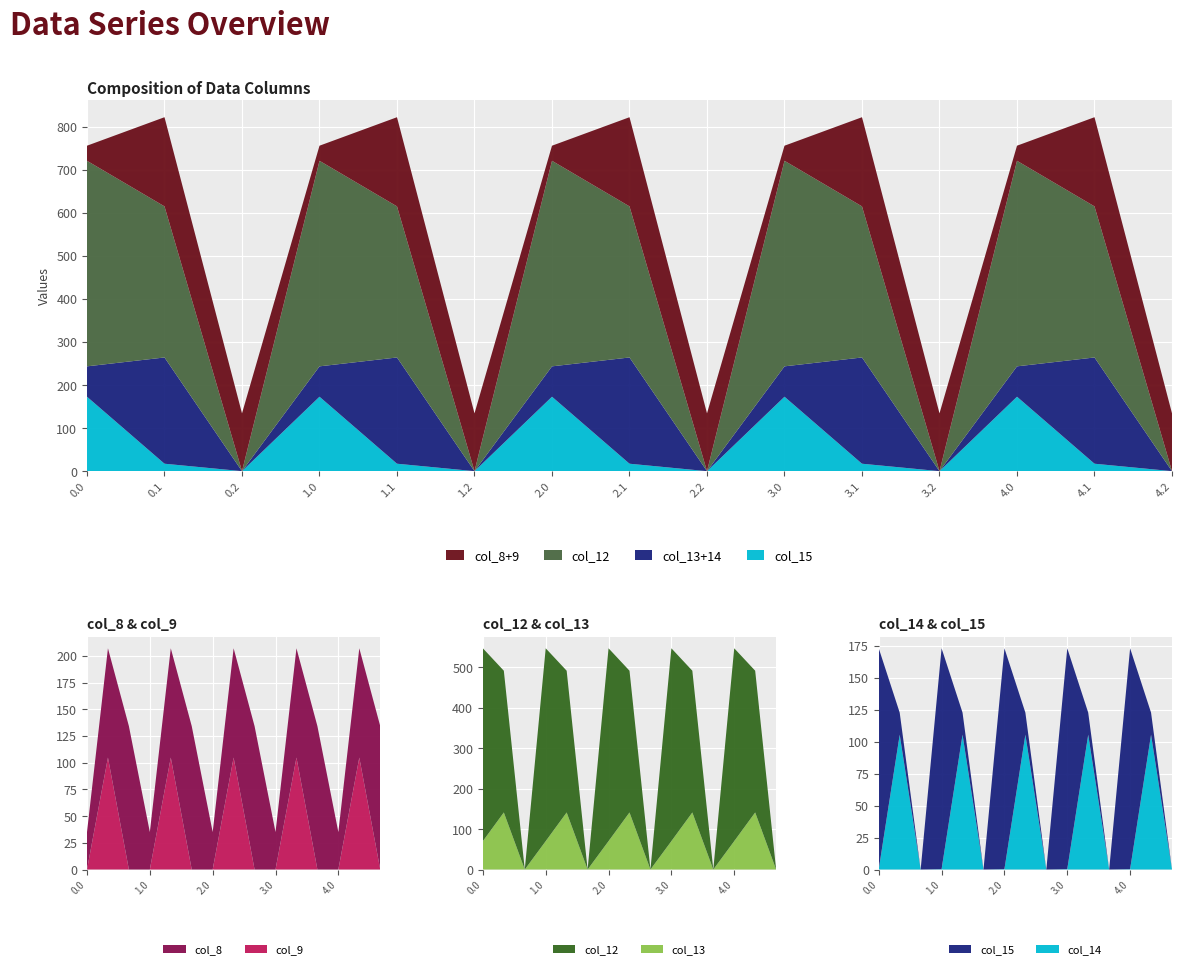

Reading left to right, list all the values displayed in this chart.

col_8: 35.0	102.3	134.2	35.0	102.3	134.2	35.0	102.3	134.2	35.0	102.3	134.2	35.0	102.3	134.2
col_9: 0.0	104.8	0.0	0.0	104.8	0.0	0.0	104.8	0.0	0.0	104.8	0.0	0.0	104.8	0.0
col_12: 477.2	350.8	0.0	477.2	350.8	0.0	477.2	350.8	0.0	477.2	350.8	0.0	477.2	350.8	0.0
col_13: 70.2	141.2	0.0	70.2	141.2	0.0	70.2	141.2	0.0	70.2	141.2	0.0	70.2	141.2	0.0
col_14: 0.3	105.5	0.0	0.3	105.5	0.0	0.3	105.5	0.0	0.3	105.5	0.0	0.3	105.5	0.0
col_15: 172.8	17.3	0.0	172.8	17.3	0.0	172.8	17.3	0.0	172.8	17.3	0.0	172.8	17.3	0.0